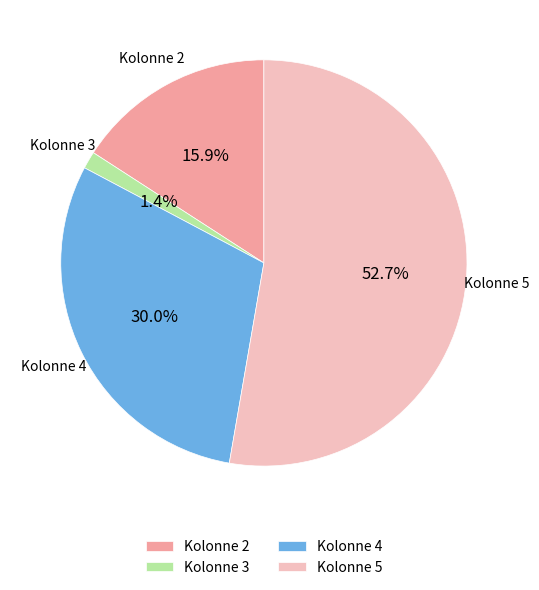

What percentage is the Kolonne 4 slice, to the nearest percent?

30%